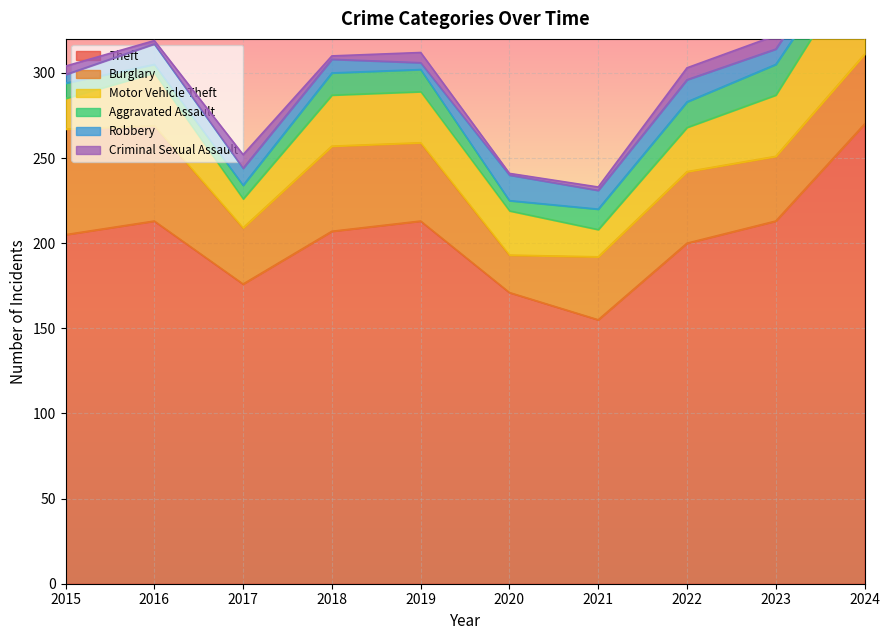

The Burglary series shows 16 at 2021. True or false?

False